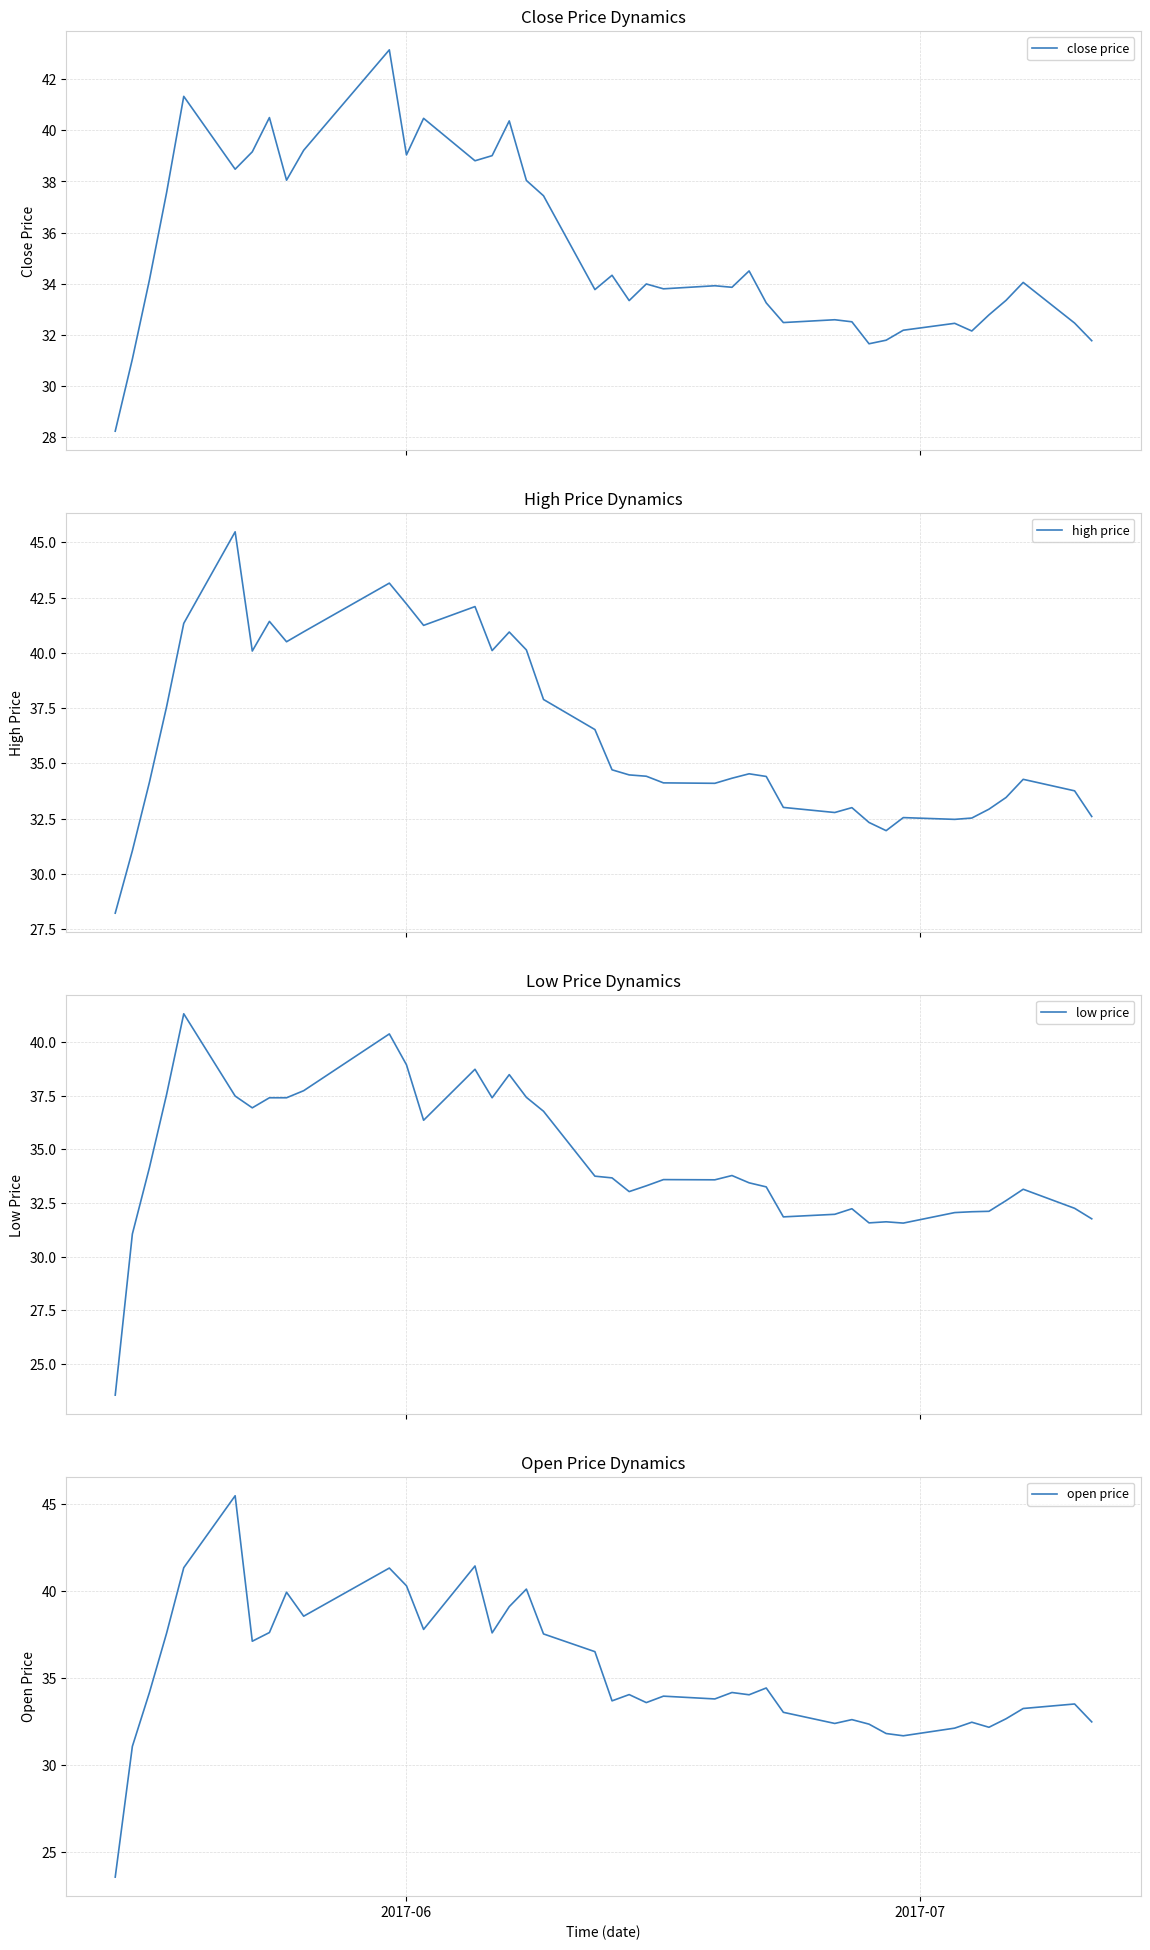

What is the maximum value for low price?

41.3